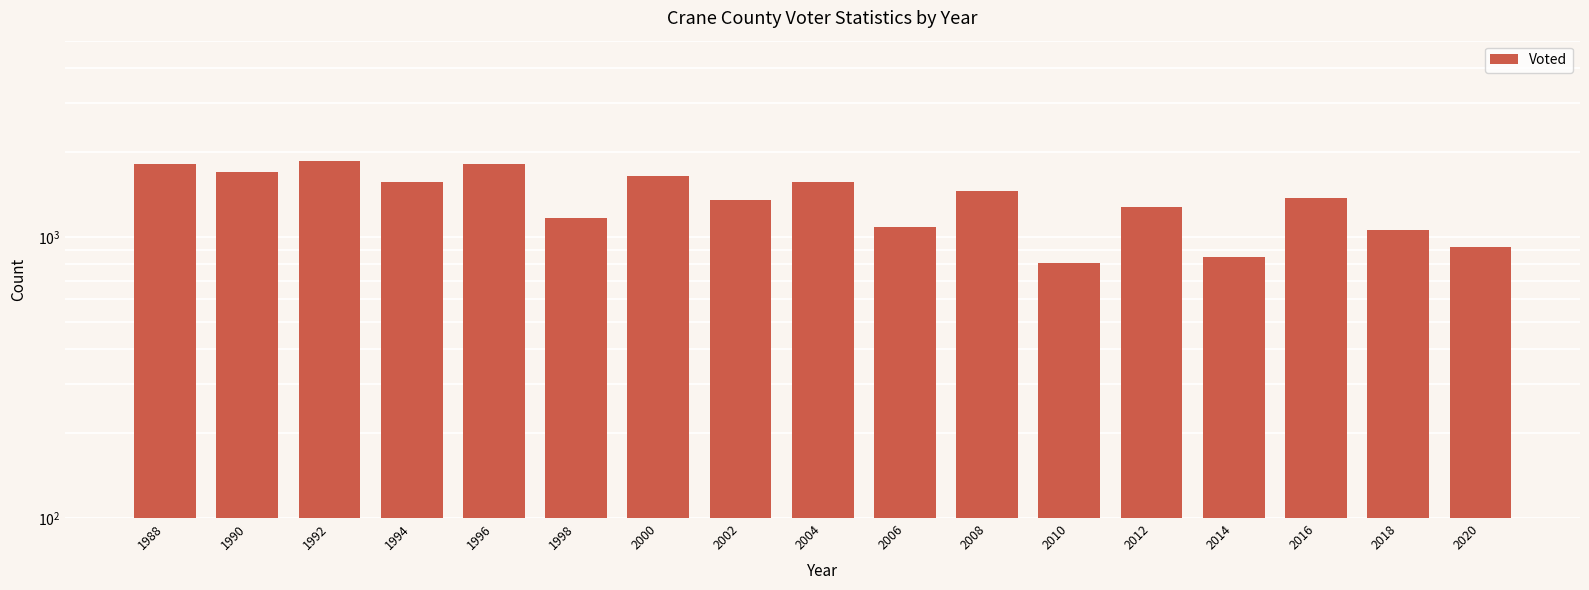

List the labels in order of value, smallest first.

2010, 2014, 2020, 2018, 2006, 1998, 2012, 2002, 2016, 2008, 1994, 2004, 2000, 1990, 1996, 1988, 1992